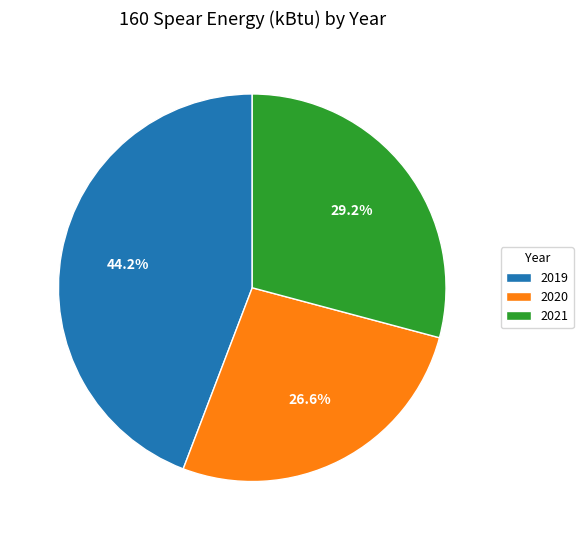

To the nearest percent, what portion does 2019 represent?

44%